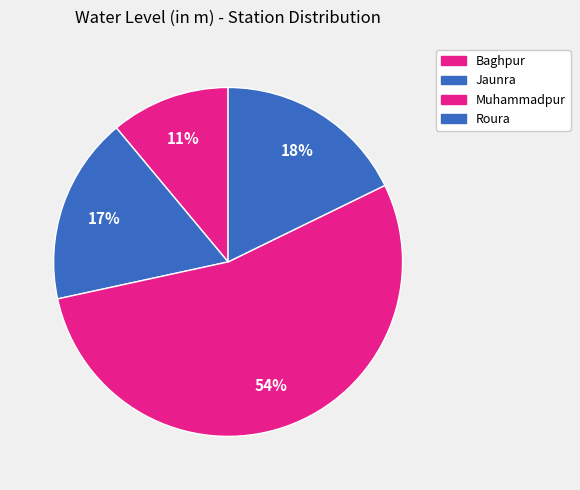

To the nearest percent, what portion does Jaunra represent?

17%